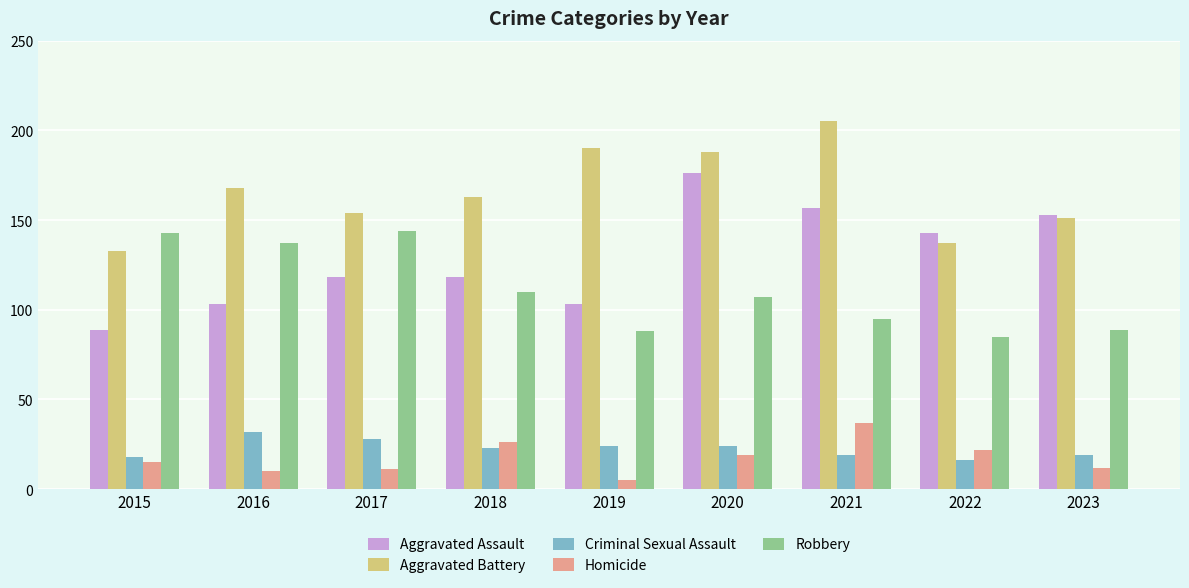

At which label does Aggravated Battery reach its peak?

2021